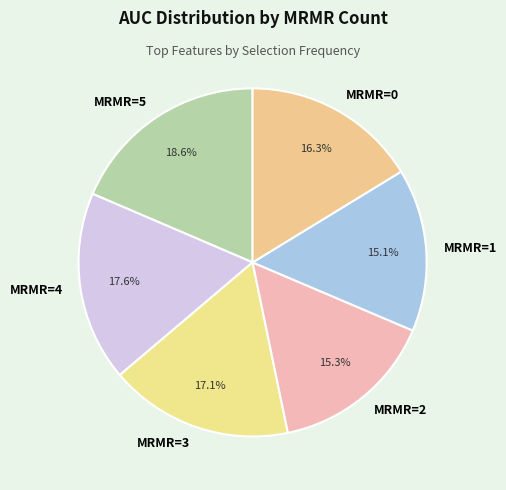

Between MRMR=5 and MRMR=3, which is larger?

MRMR=5